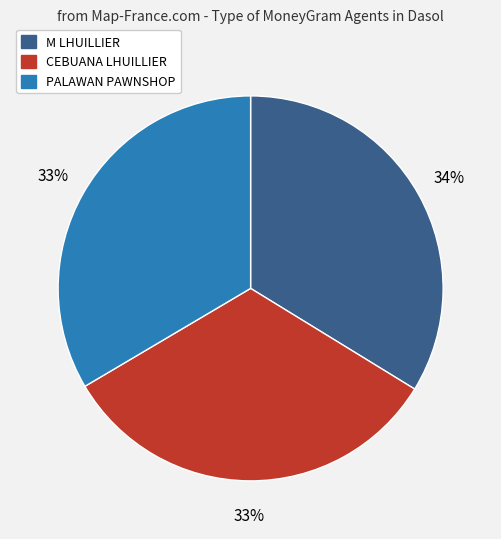

Does any single category account for the majority?

No